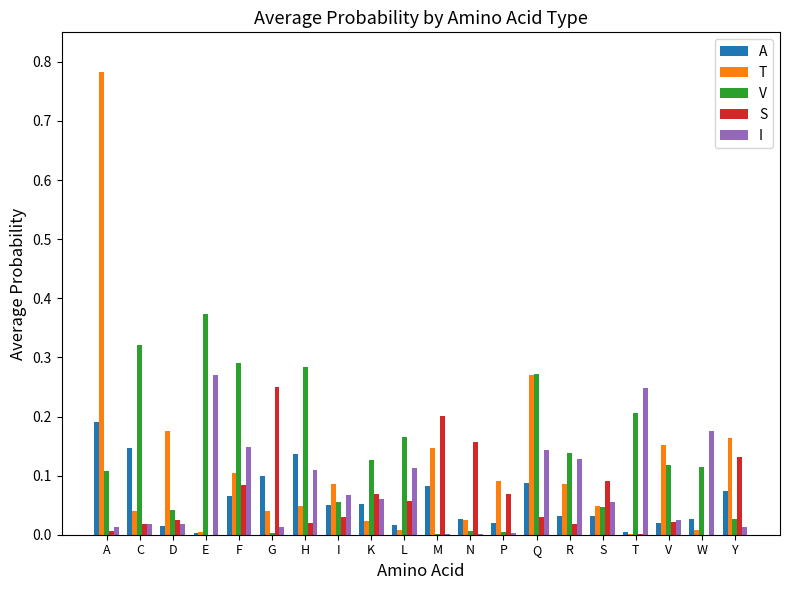

Which series has the largest total across all categories?

V